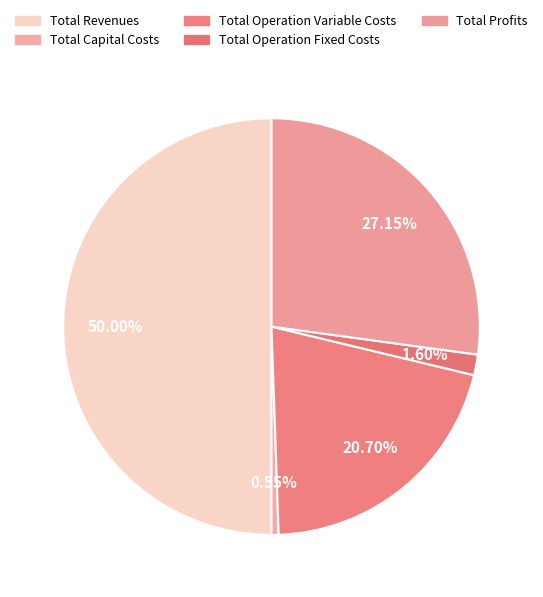

What portion of the pie excludes Total Capital Costs?

99.5%